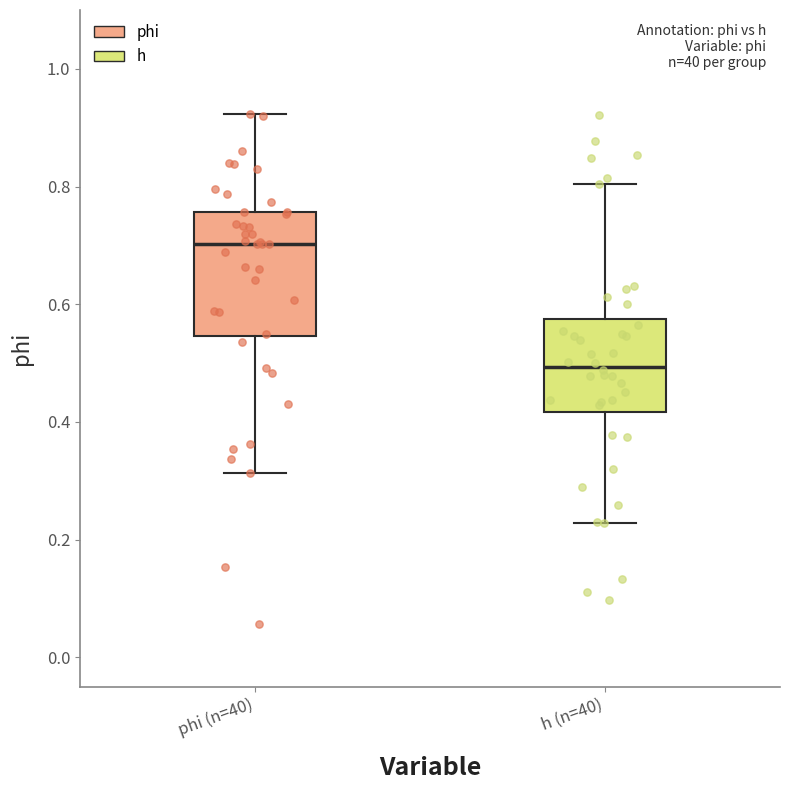

Reading left to right, transcribe this box plot: for each box, give where its median line is, the range the box spans, and where its two whiskers end, as read against the y-axis. The values are not printed on the chart, so give them approximately, as read against the axis.

phi (n=40): median 0.70, box 0.54 to 0.76, whiskers 0.32 to 0.92
h (n=40): median 0.50, box 0.42 to 0.58, whiskers 0.22 to 0.80